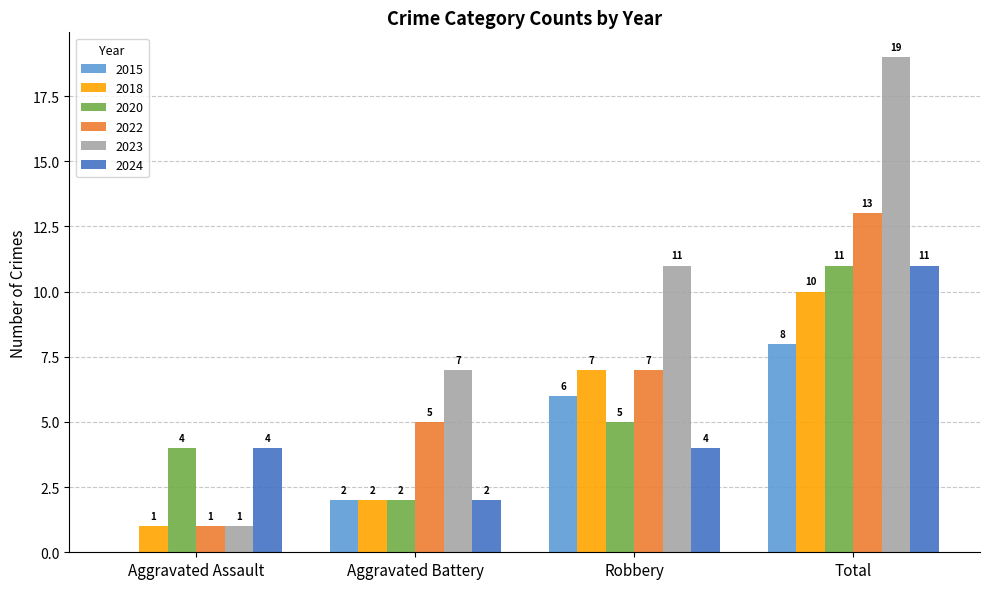

Read the 2023 value at Aggravated Battery.

7